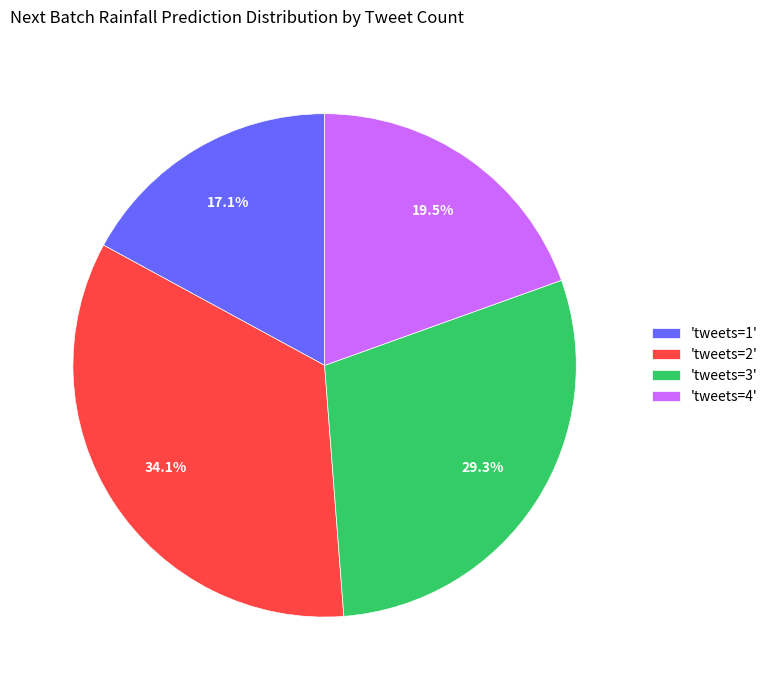

To the nearest percent, what is the difference between the largest and smallest slice percentages?

17%